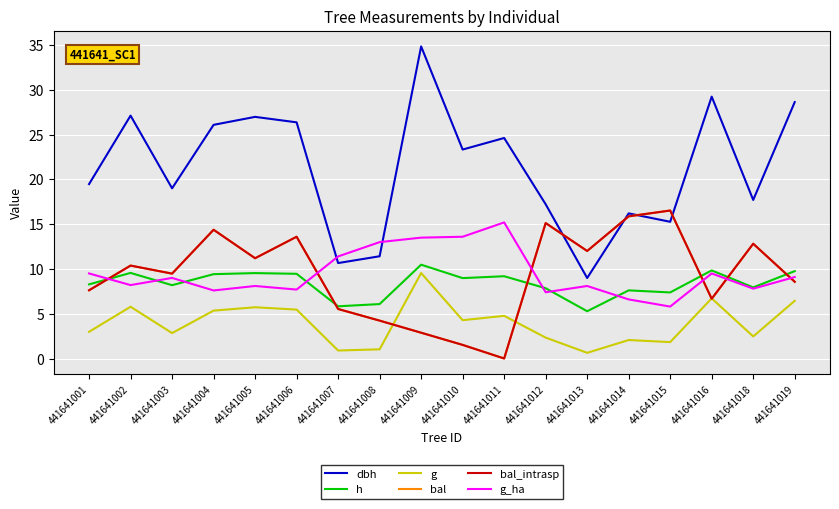

What is the maximum value shown in the chart?

34.9